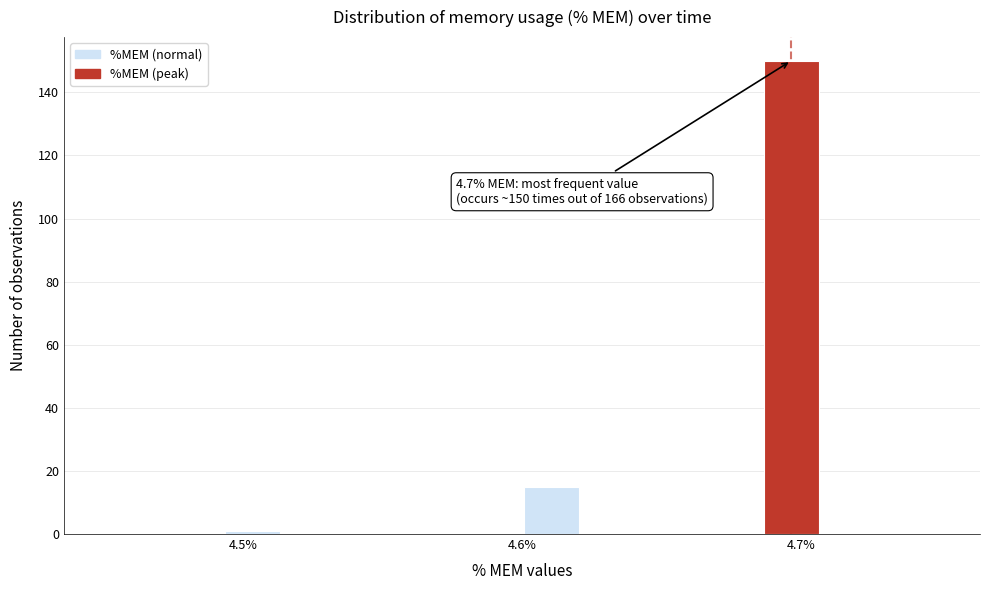

Read against the x-axis, roughly where is the centre of the tallest bar?

4.70